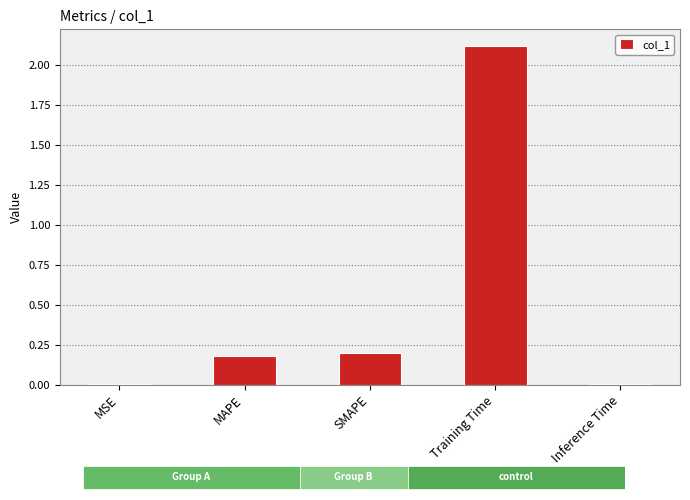

Reading left to right, what are all the values shown in this chart?

MSE=0.0	MAPE=0.2	SMAPE=0.2	Training Time=2.1	Inference Time=0.0